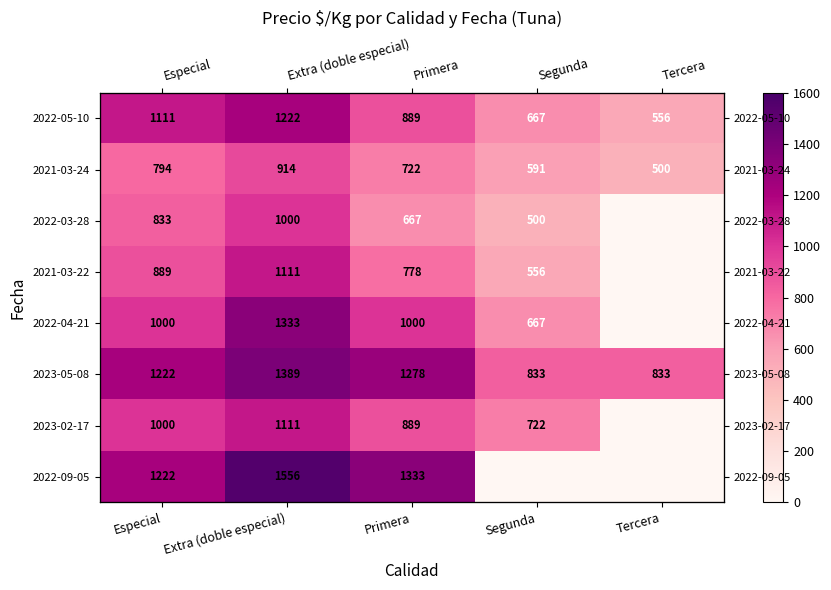

Is it true that 2023-05-08 equals 389 at Segunda?

False